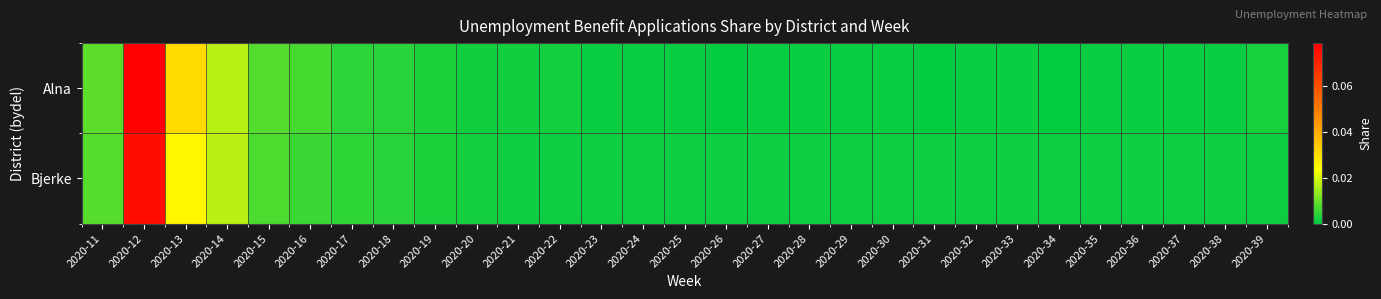

Reading left to right, list all the values displayed in this chart.

Alna: 2020-11=0.0	2020-12=0.1	2020-13=0.0	2020-14=0.0	2020-15=0.0	2020-16=0.0	2020-17=0.0	2020-18=0.0	2020-19=0.0	2020-20=0.0	2020-21=0.0	2020-22=0.0	2020-23=0.0	2020-24=0.0	2020-25=0.0	2020-26=0.0	2020-27=0.0	2020-28=0.0	2020-29=0.0	2020-30=0.0	2020-31=0.0	2020-32=0.0	2020-33=0.0	2020-34=0.0	2020-35=0.0	2020-36=0.0	2020-37=0.0	2020-38=0.0	2020-39=0.0
Bjerke: 2020-11=0.0	2020-12=0.1	2020-13=0.0	2020-14=0.0	2020-15=0.0	2020-16=0.0	2020-17=0.0	2020-18=0.0	2020-19=0.0	2020-20=0.0	2020-21=0.0	2020-22=0.0	2020-23=0.0	2020-24=0.0	2020-25=0.0	2020-26=0.0	2020-27=0.0	2020-28=0.0	2020-29=0.0	2020-30=0.0	2020-31=0.0	2020-32=0.0	2020-33=0.0	2020-34=0.0	2020-35=0.0	2020-36=0.0	2020-37=0.0	2020-38=0.0	2020-39=0.0